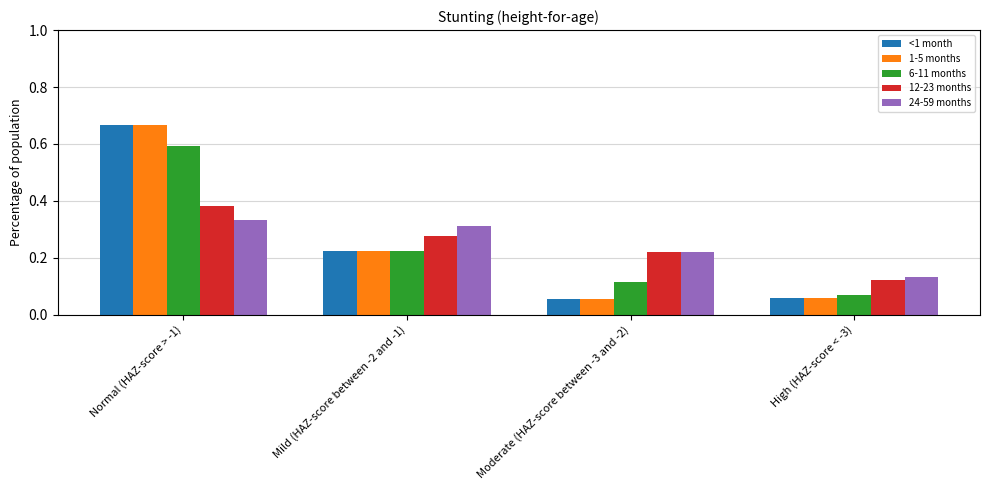

At which category does the chart reach its peak across all series?

Normal (HAZ-score > -1)